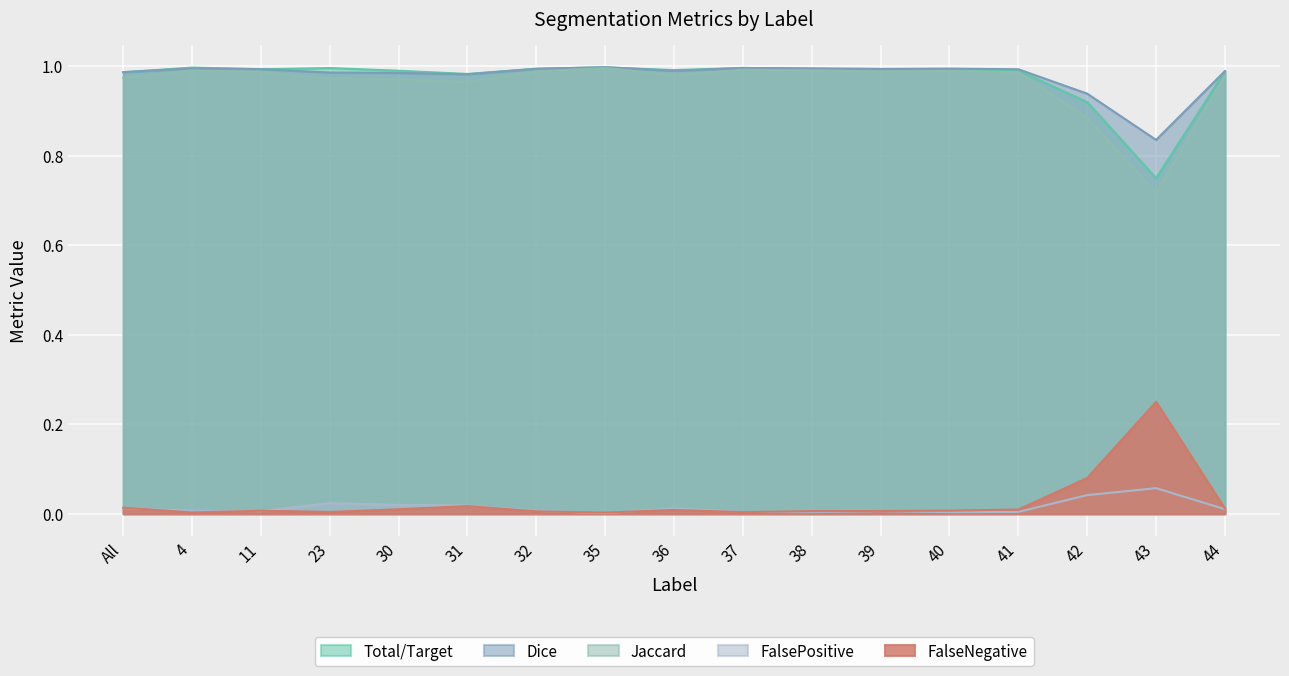

Where is Jaccard nearest to the value 0?

43